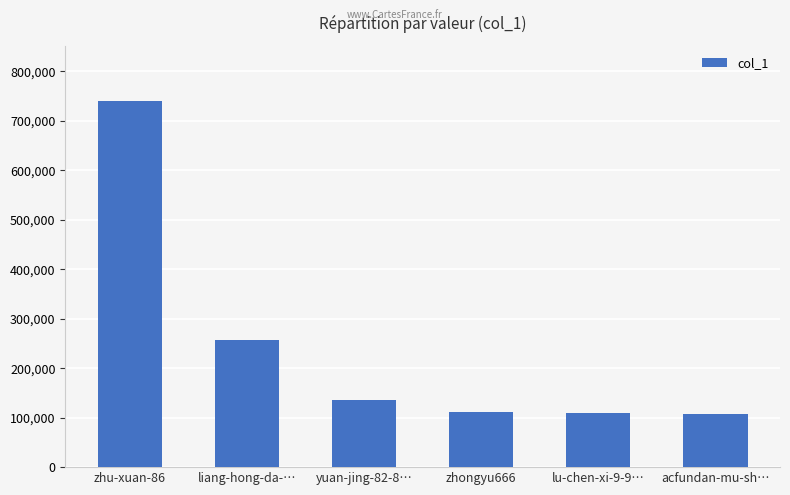

At which category does the chart reach its peak across all series?

zhu-xuan-86